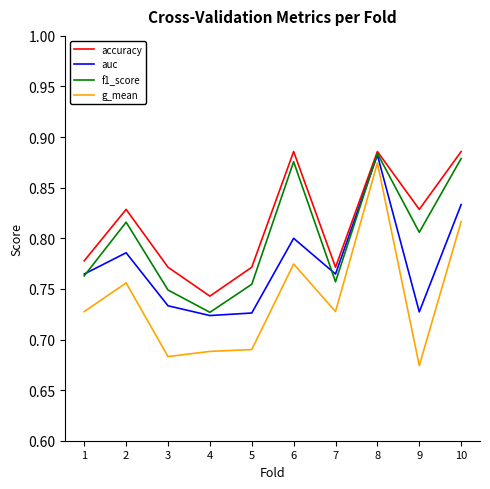

The f1_score series shows 1.5 at 8. True or false?

False